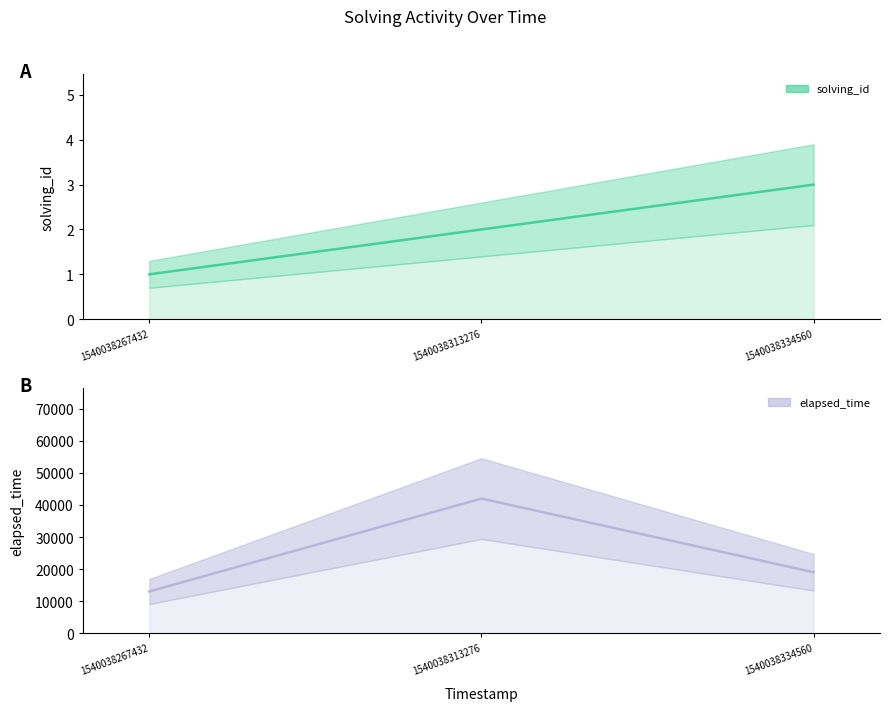

How many data points does each series have?

3